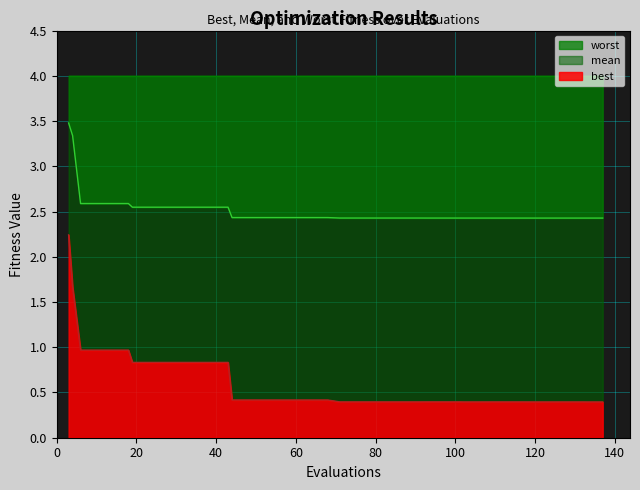

What is the highest value of the best series?

2.2